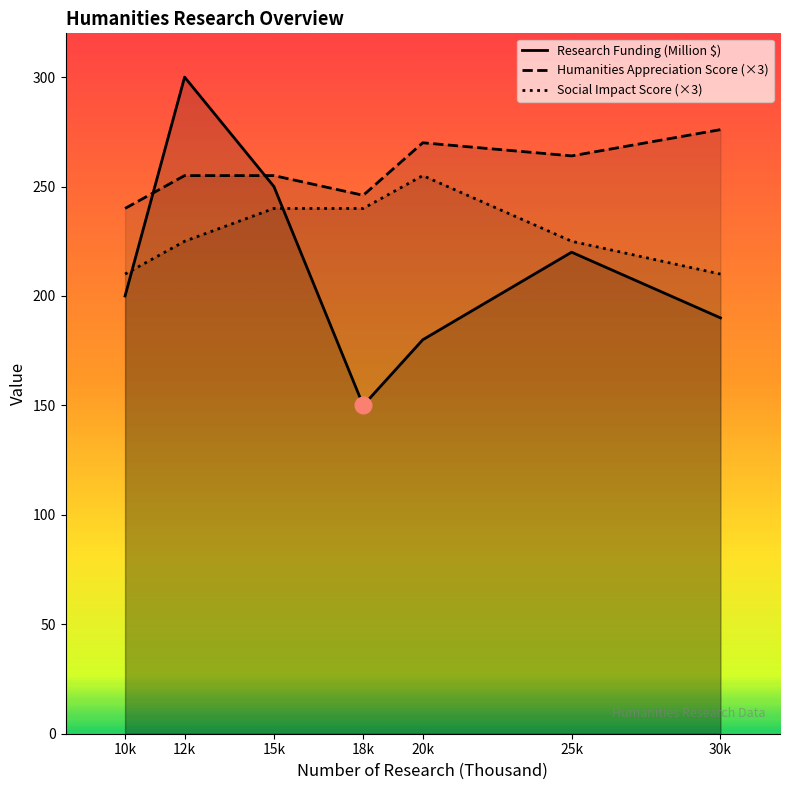

True or false: Social Impact Score (×3) and Humanities Appreciation Score (×3) intersect in this chart.

False